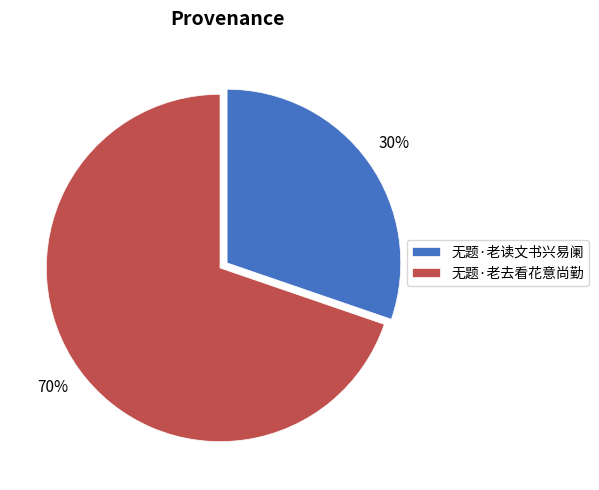

Which category has the biggest portion of the pie?

无题·老去看花意尚勤